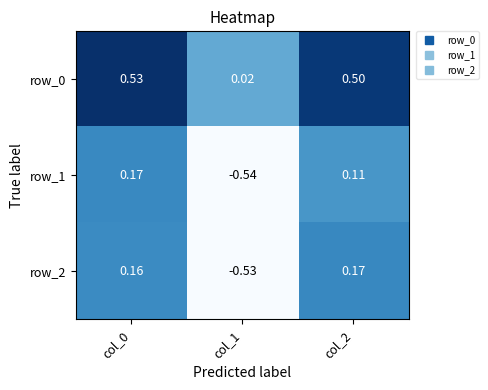

How many negative values does the row_1 series have?

1